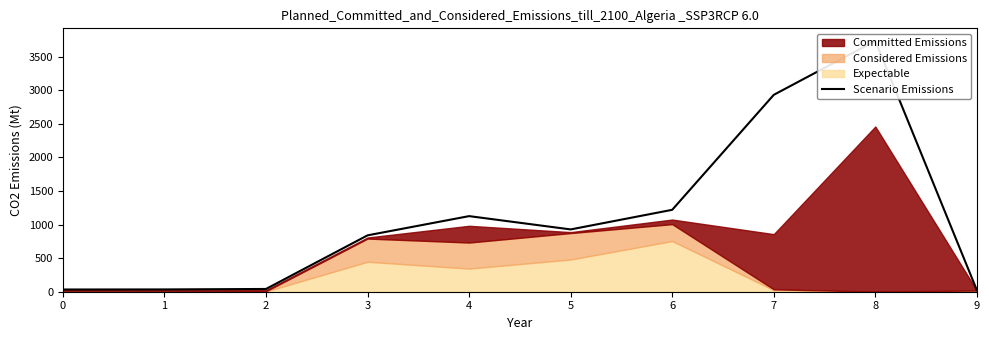

List the labels in order of value, largest first.

8, 7, 6, 4, 5, 3, 2, 1, 0, 9